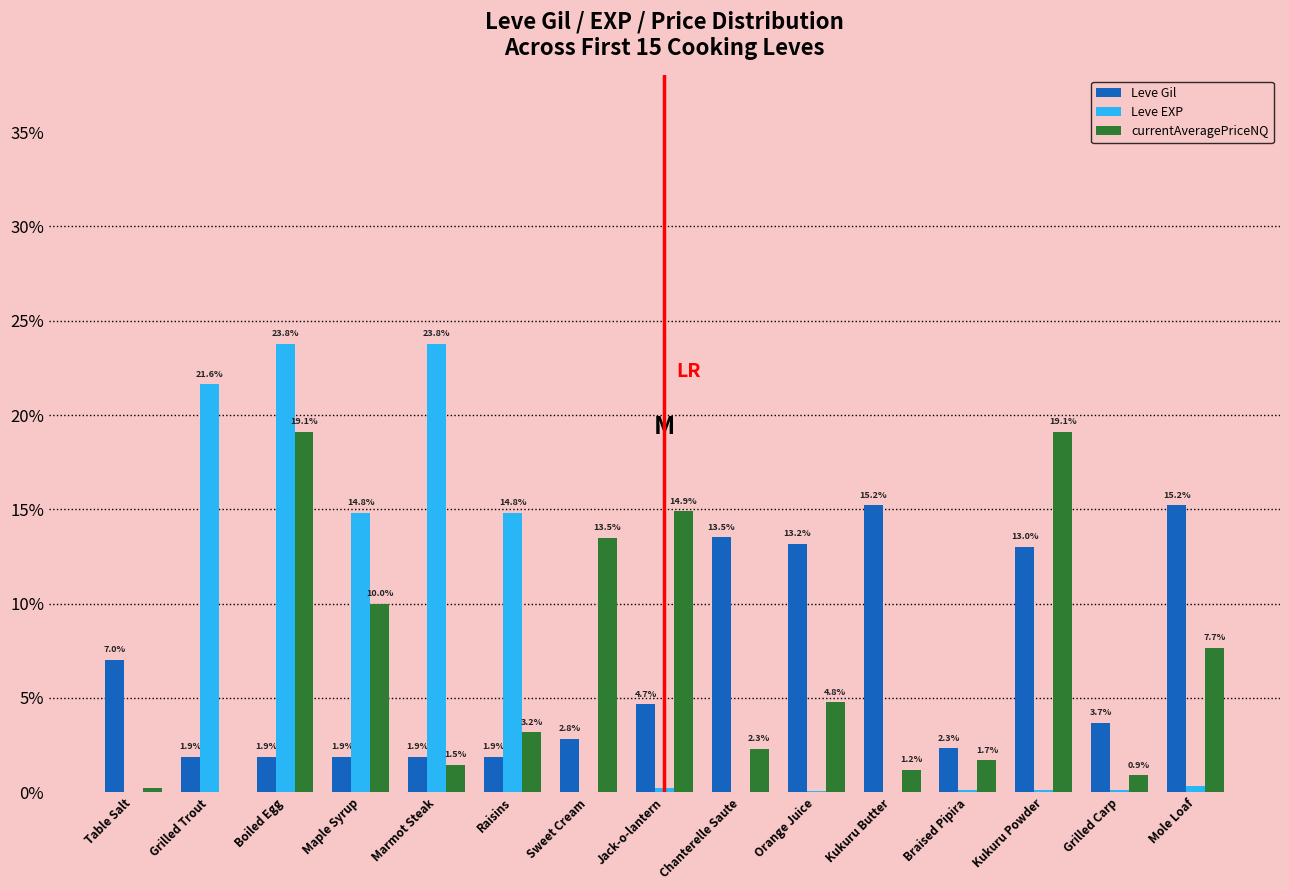

Which series has the widest spread of values?

Leve EXP